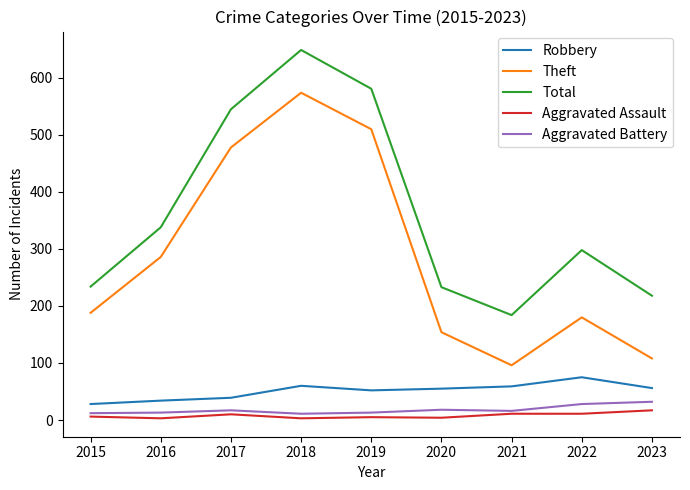

True or false: Total has more than 0 points higher than both neighbors.

True